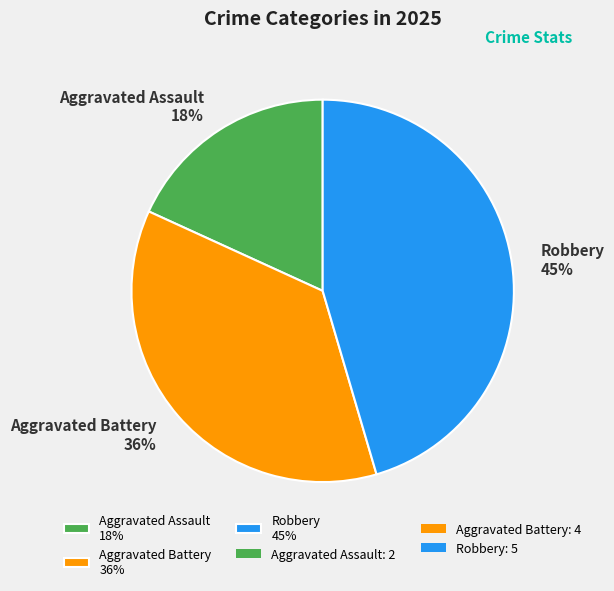

To the nearest percent, what is the average slice percentage?

33%